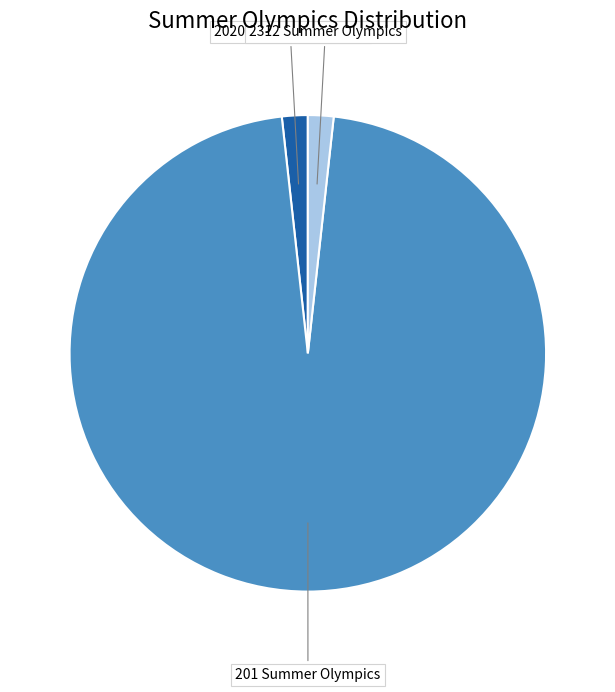

How many segments does this pie chart have?

3